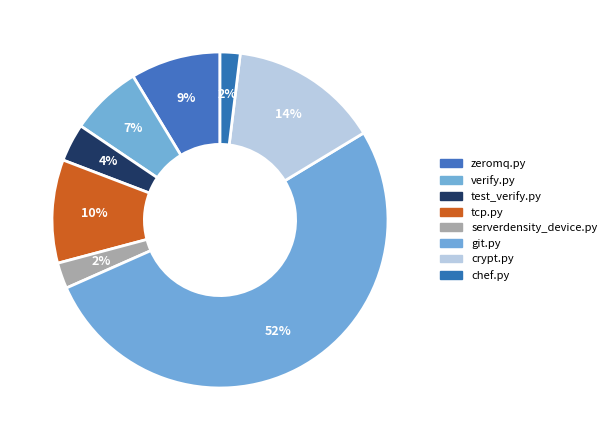

Is it true that verify.py is 7% of the pie?

True